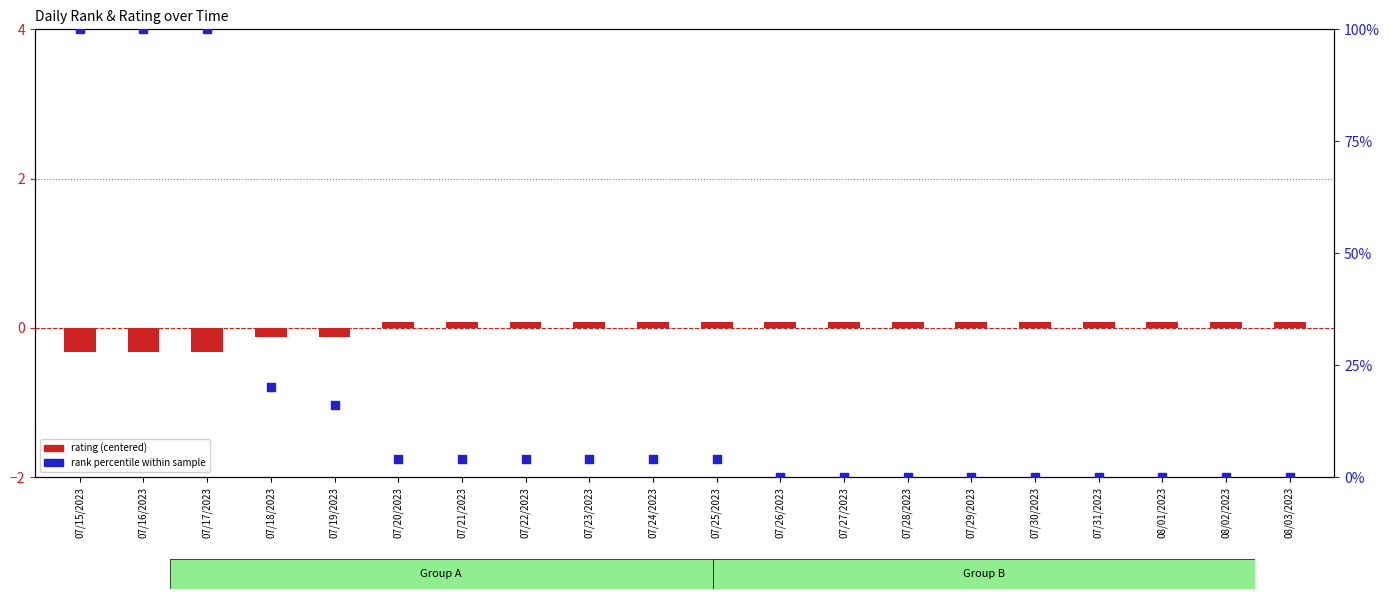

Which series contains the lowest Y value?

rating (centered)